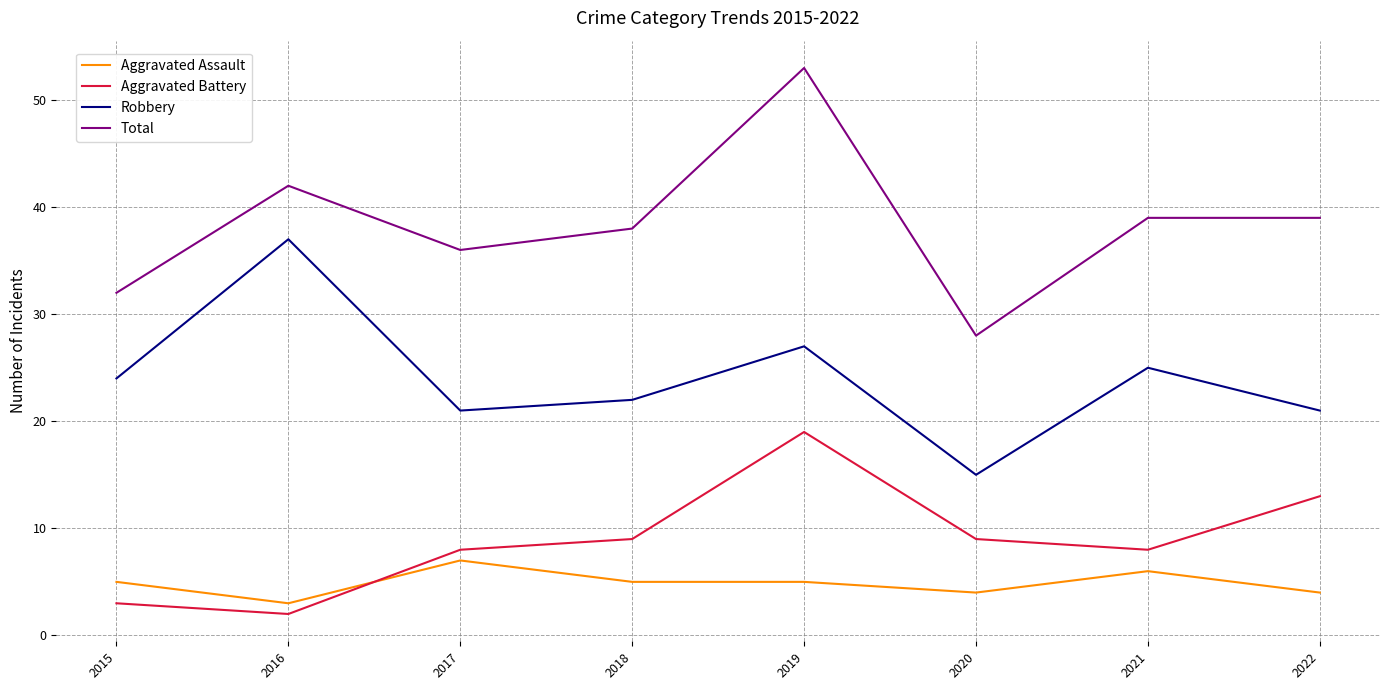

Is it true that Total equals 38 at 2018?

True